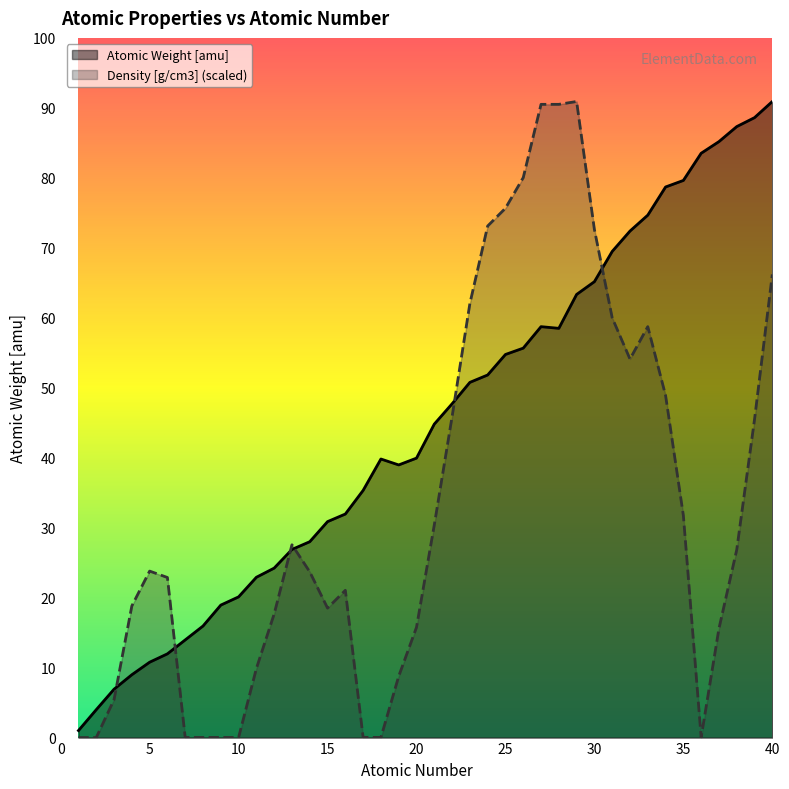

Where do Density [g/cm3] and Atomic Weight [amu] first cross each other?

3 and 4